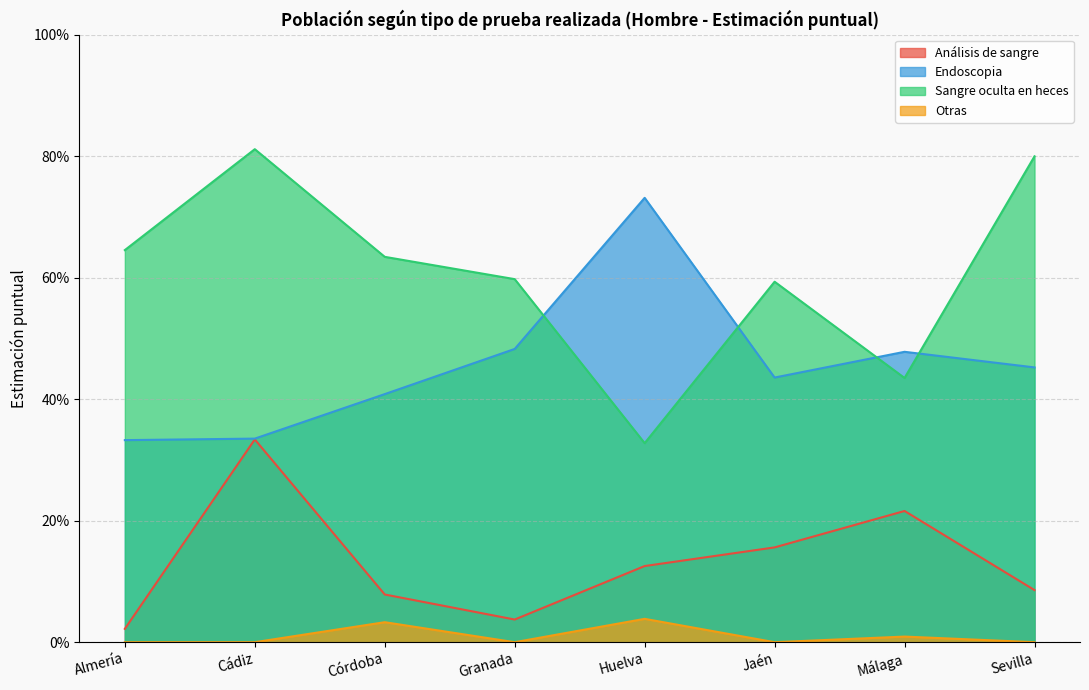

Which series changed the most between Córdoba and Huelva?

Endoscopia